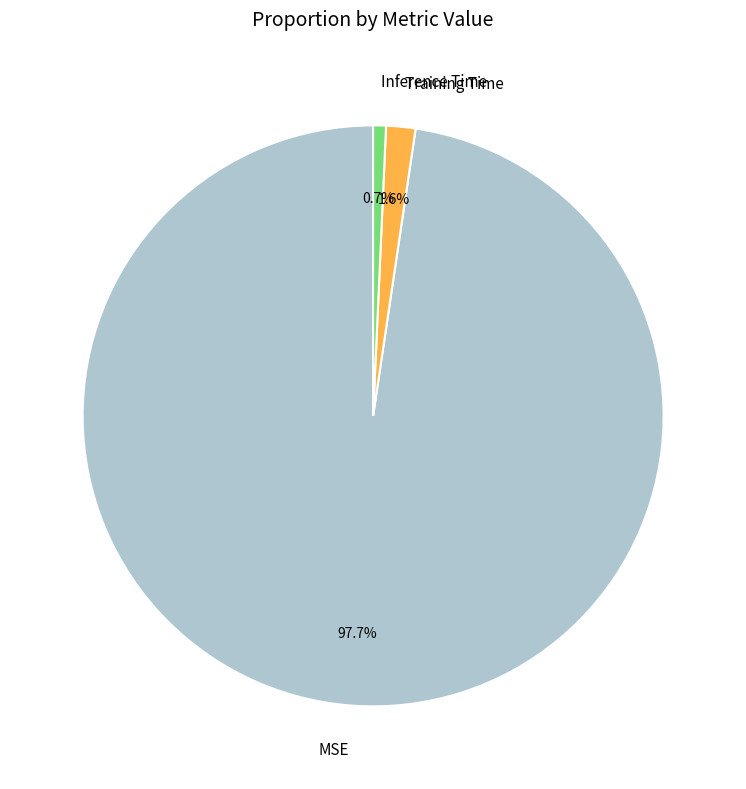

Does any single category account for the majority?

Yes